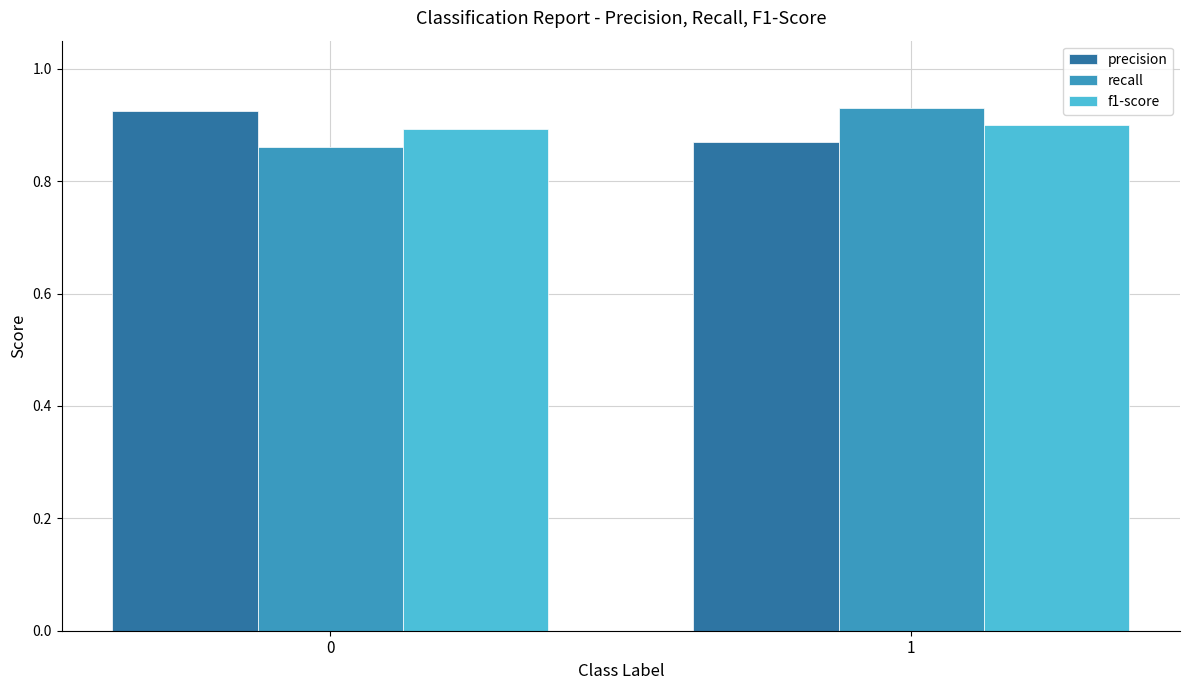

The f1-score series shows 0.9 at 0. True or false?

True